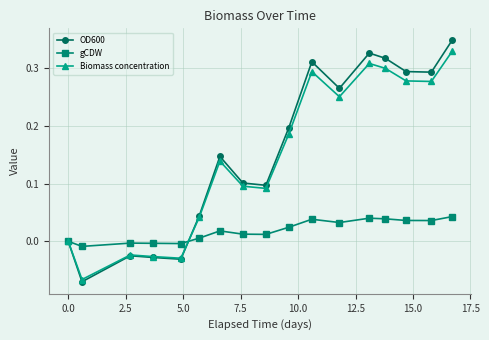

In Biomass concentration, how many points are higher than both neighbors (excluding endpoints)?

4